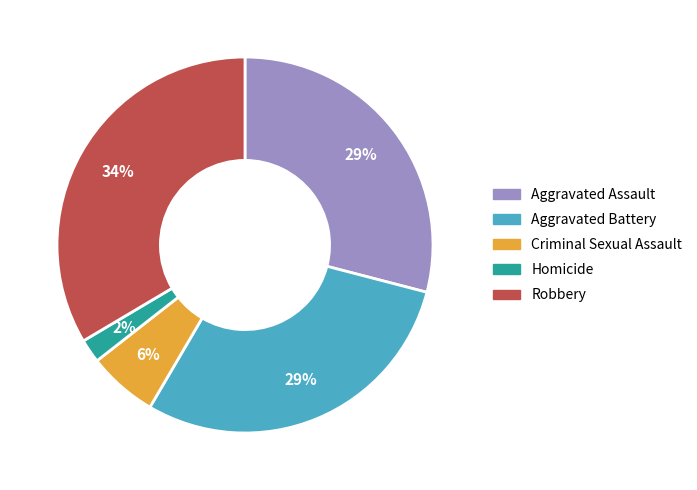

To the nearest percent, what is the combined percentage of Aggravated Battery and Aggravated Assault?

58%